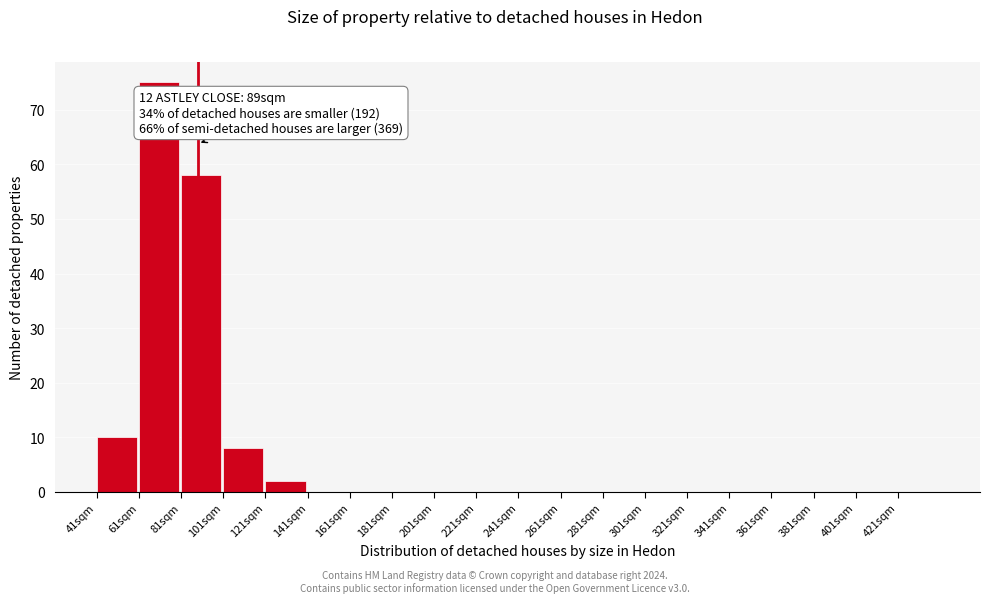

Over which range of the x-axis is the bar tallest?

61 to 81